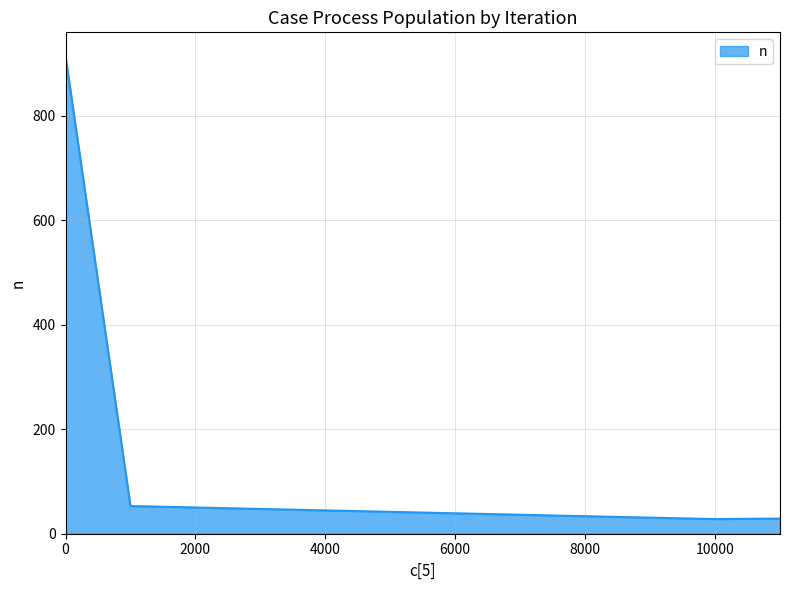

What is the minimum value shown in the chart?

28